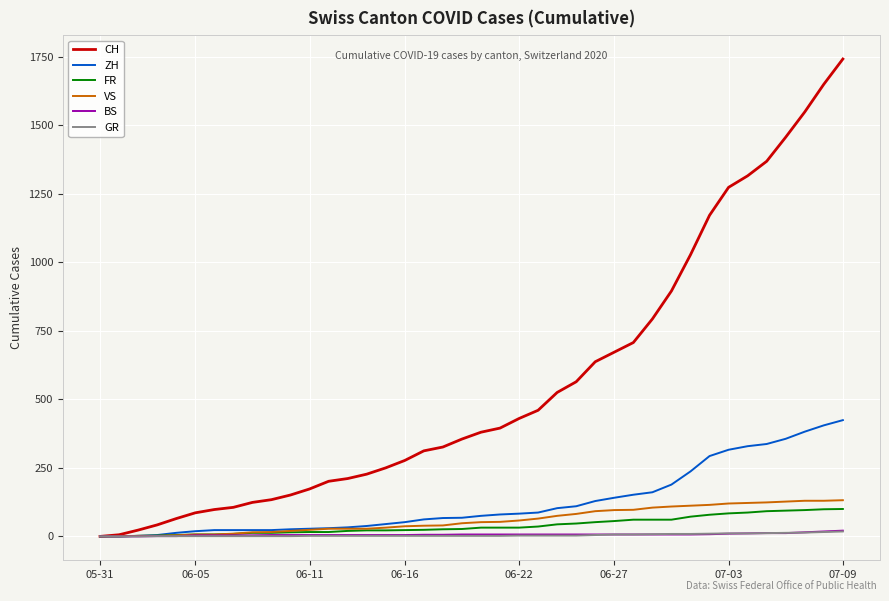

What is the maximum value for VS?

132